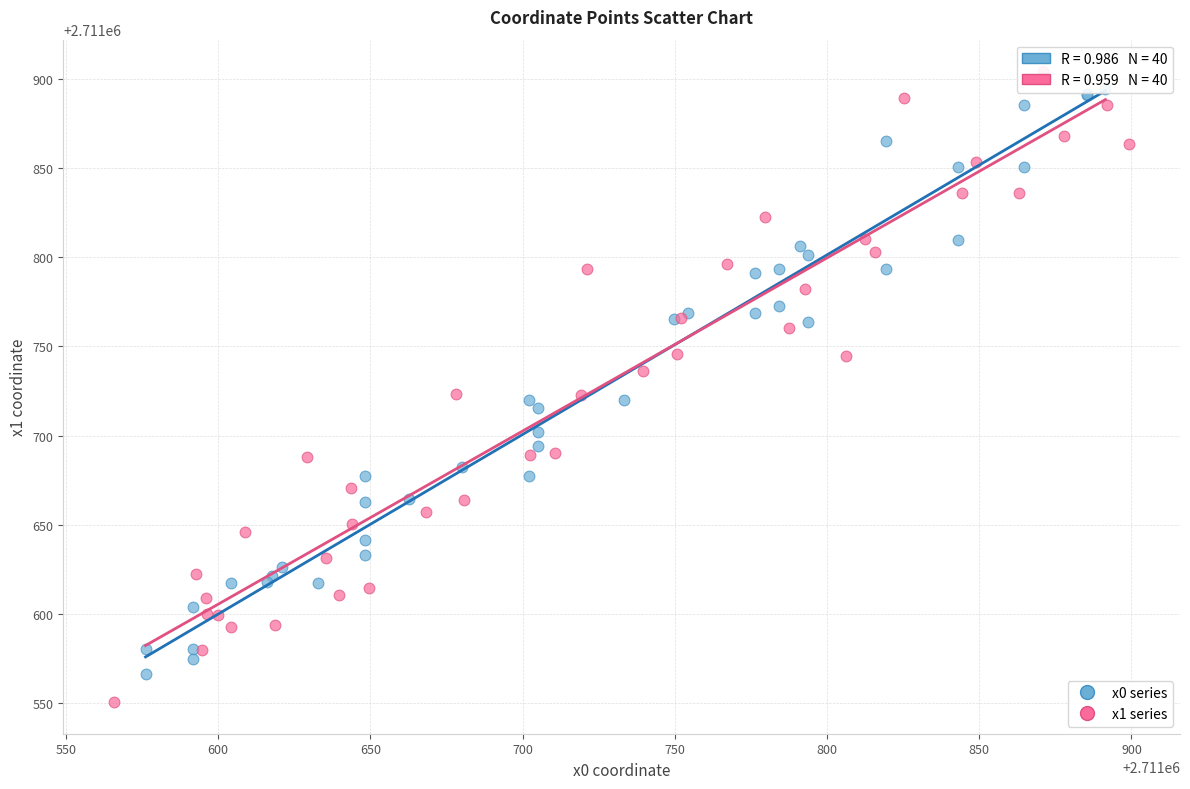

Which series reaches the minimum Y coordinate?

x1 series